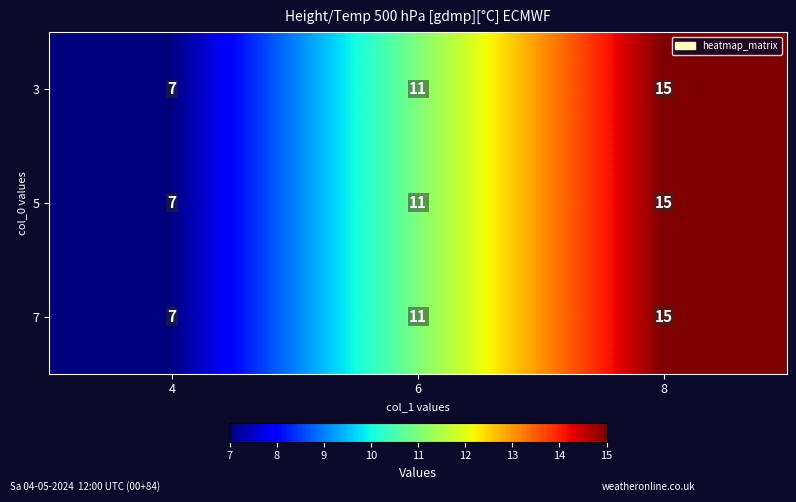

The value of 5 at 6 is 4. True or false?

False